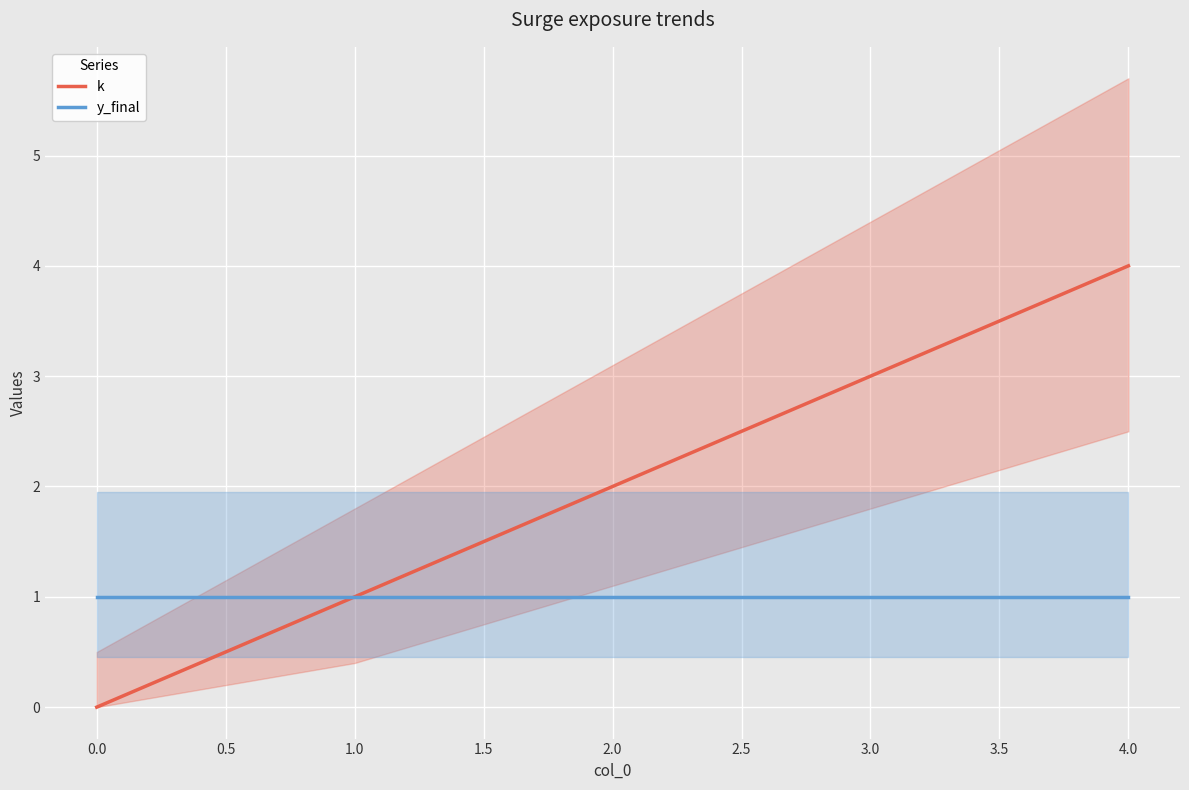

Reading right to left, transcribe all the data shown in this chart.

k: 4	3	2	1	0
y_final: 1	1	1	1	1